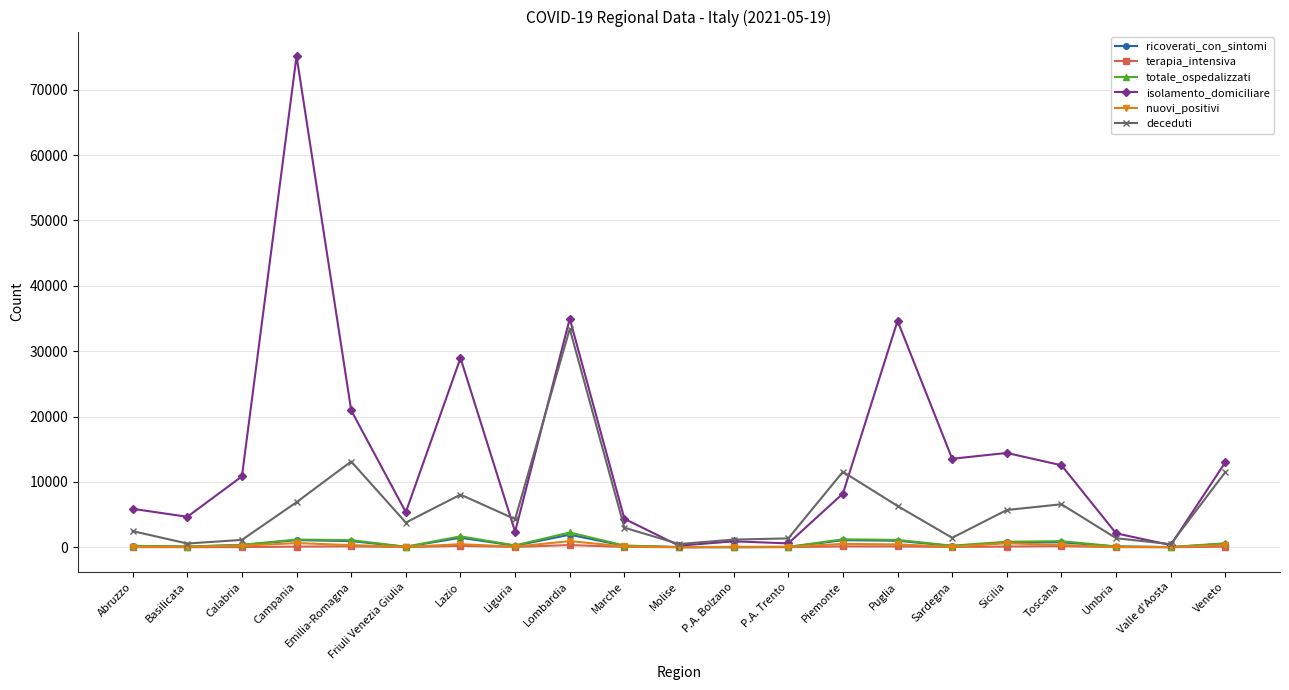

Which series has the widest spread of values?

isolamento_domiciliare